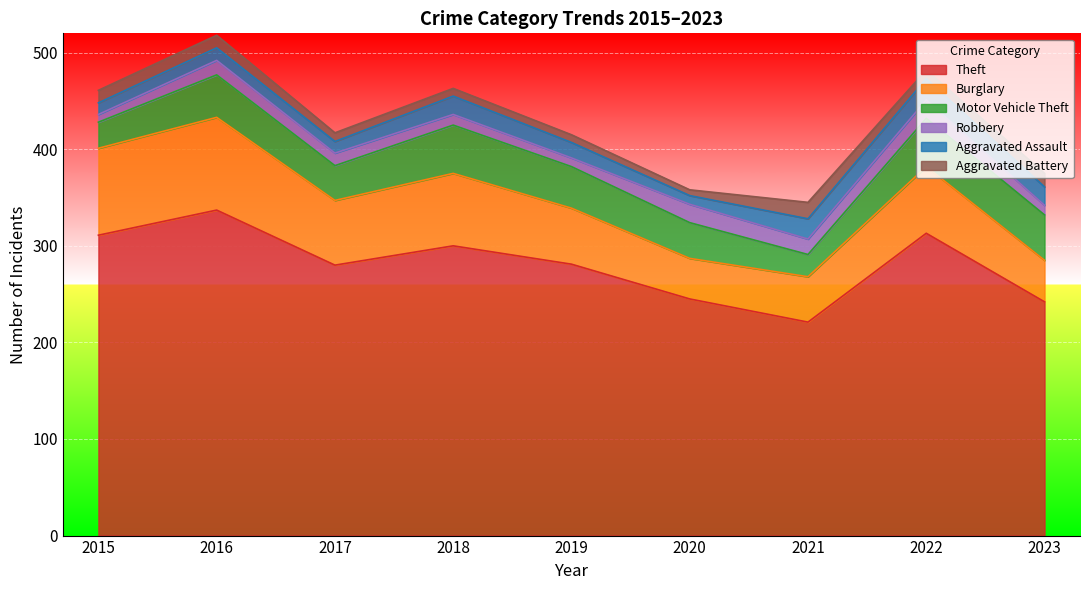

What are all the series names shown in the legend?

Theft, Burglary, Motor Vehicle Theft, Robbery, Aggravated Assault, Aggravated Battery